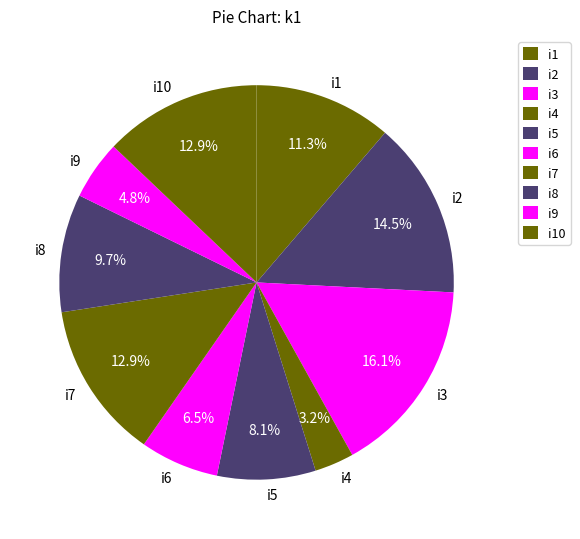

Is it true that i1 is 23% of the pie?

False